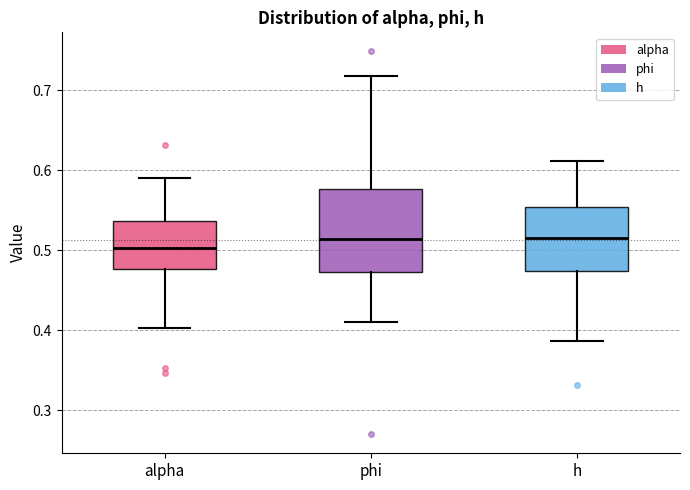

Reading left to right, read every box against the y-axis: the position of its median line, the range the box covers, and the ends of its whiskers. The values are not printed on the chart, so give them approximately, as read against the axis.

alpha: median 0.50, box 0.48 to 0.54, whiskers 0.40 to 0.59
phi: median 0.51, box 0.47 to 0.58, whiskers 0.41 to 0.72
h: median 0.52, box 0.47 to 0.55, whiskers 0.39 to 0.61